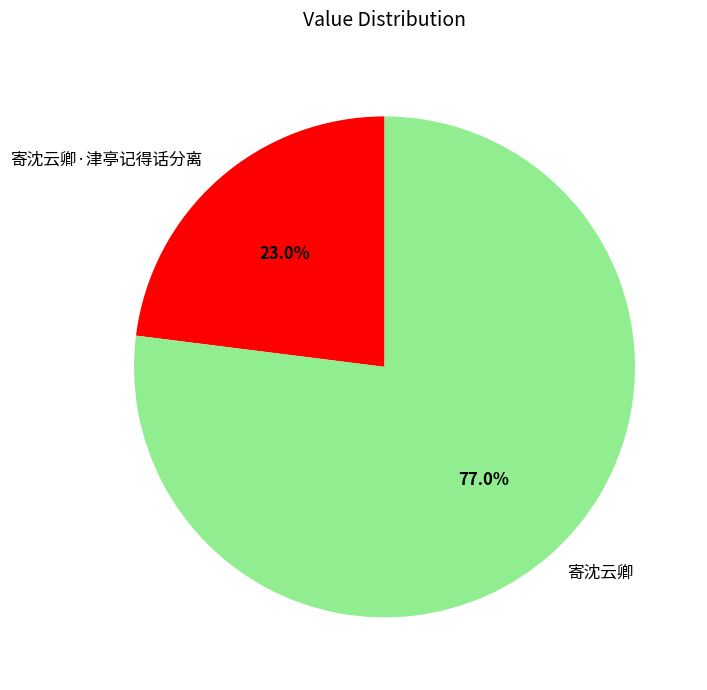

Does 寄沈云卿 represent more than half of the total?

Yes